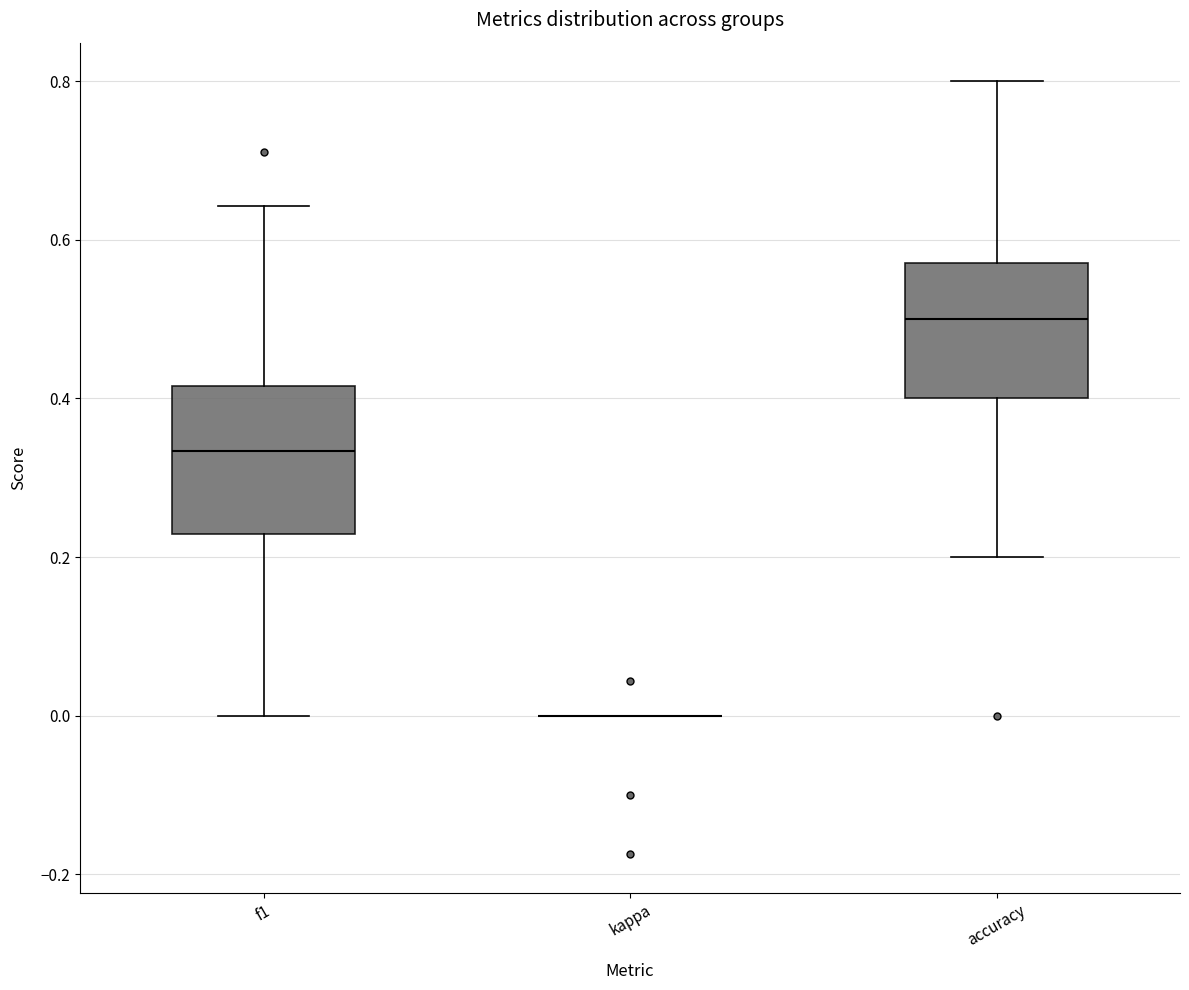

Reading left to right, read every box against the y-axis: the position of its median line, the range the box covers, and the ends of its whiskers. The values are not printed on the chart, so give them approximately, as read against the axis.

f1: median 0.34, box 0.22 to 0.42, whiskers 0.00 to 0.64
kappa: box collapsed to a line at 0.00, whiskers 0.00 to 0.00
accuracy: median 0.50, box 0.40 to 0.58, whiskers 0.20 to 0.80